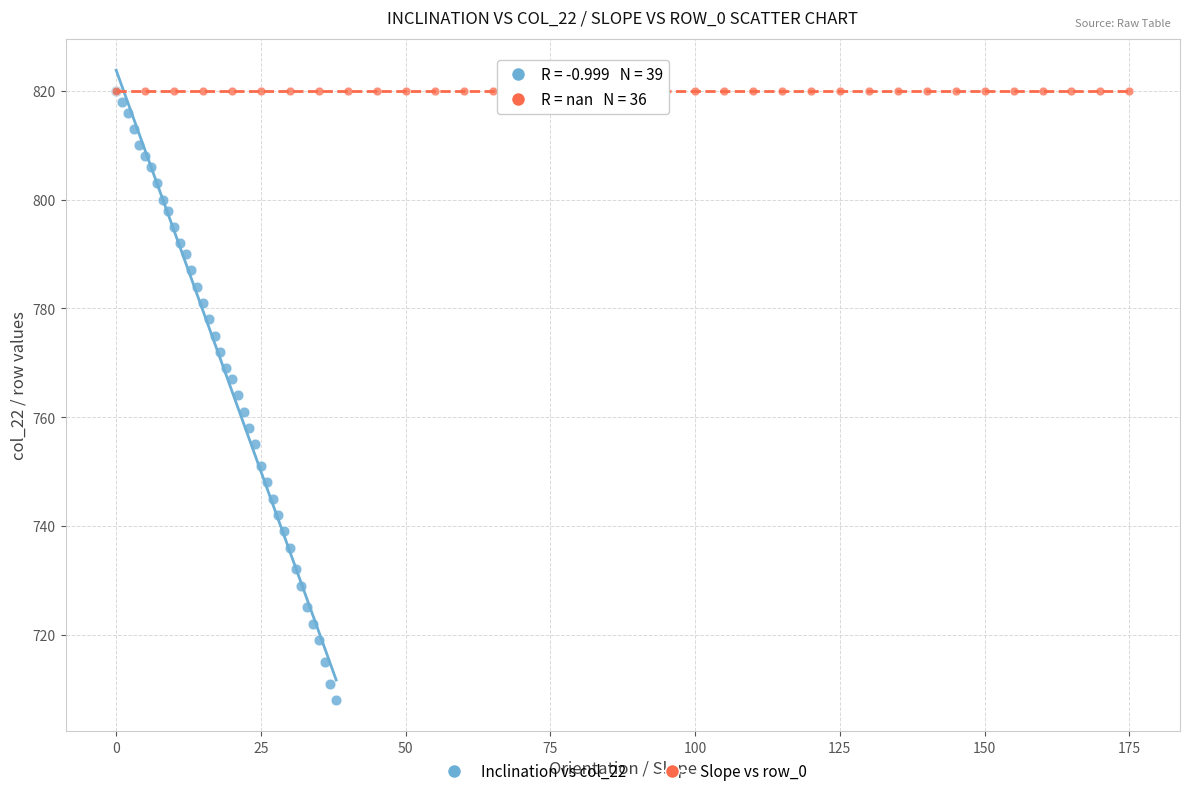

Which series contains the lowest Y value?

Inclination vs col_22